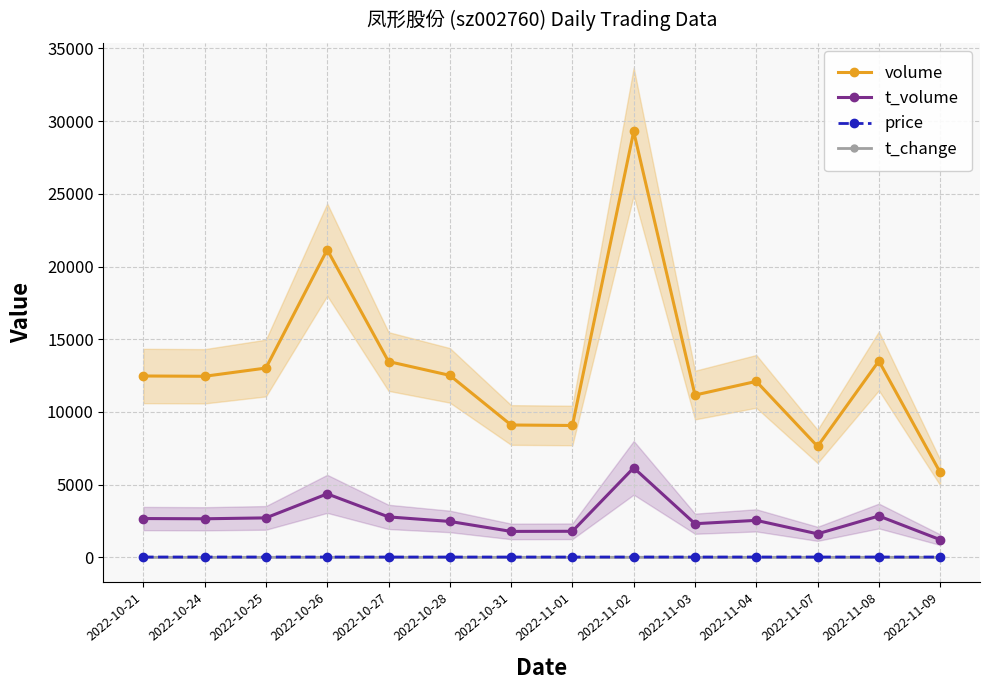

Read the t_volume value at 2022-10-24.

2652.0